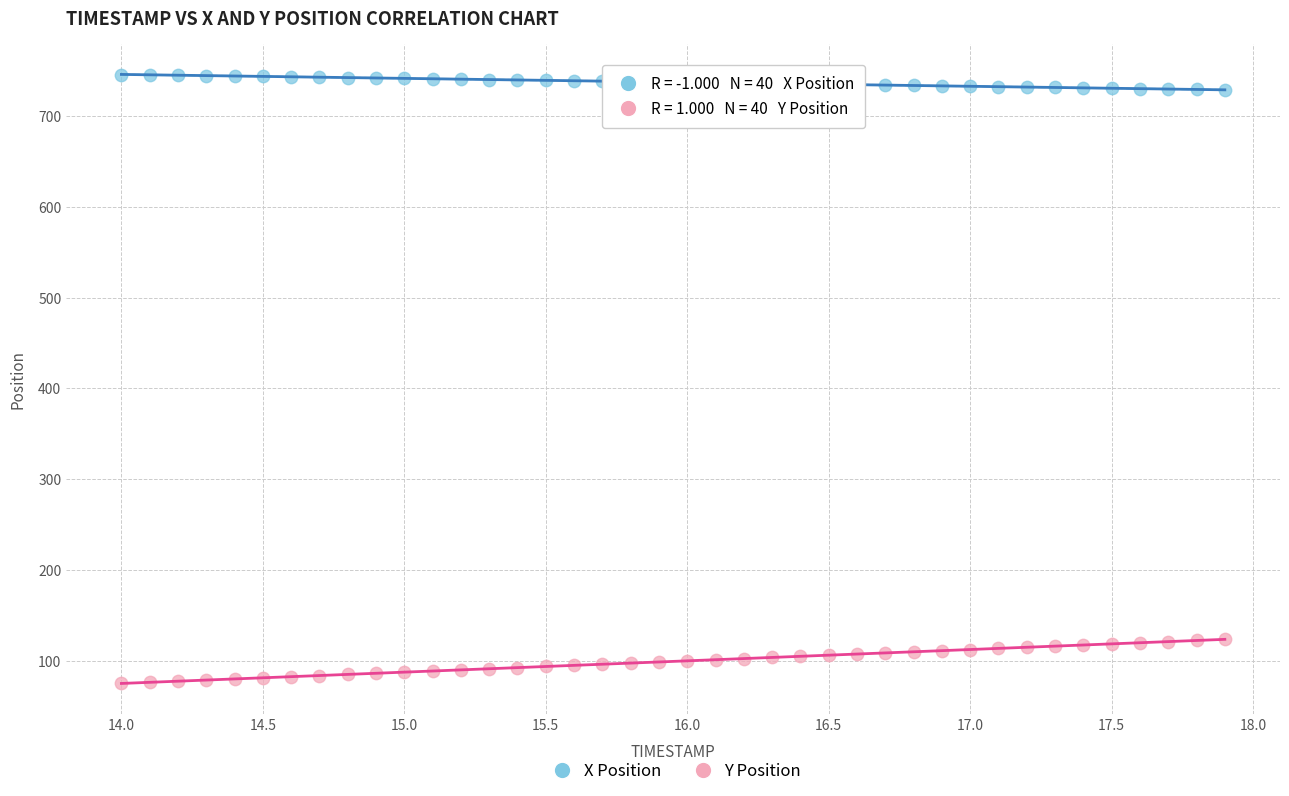

What is the X range (max minus min) for the scatter plot?

3.9